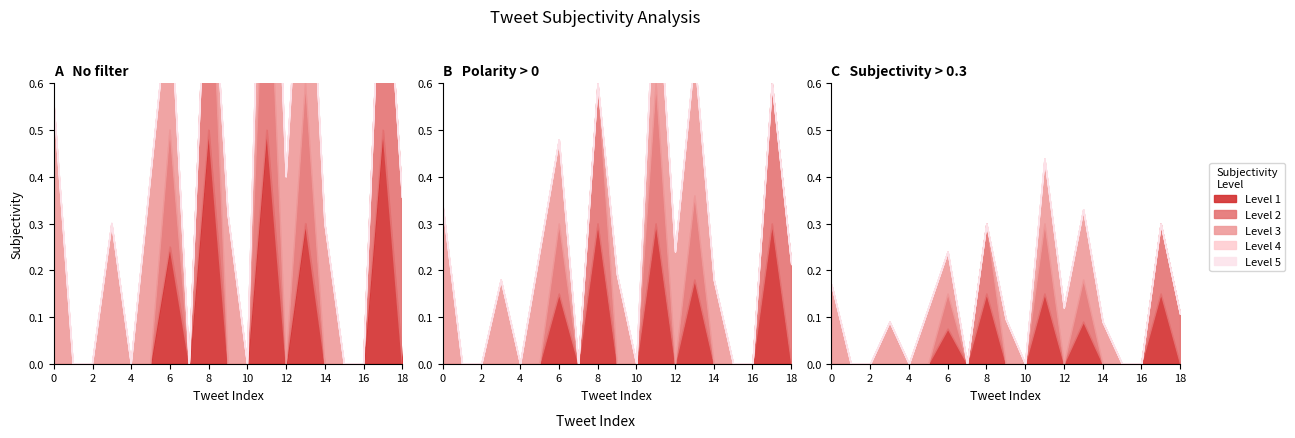

How many lines are shown in the chart?

5